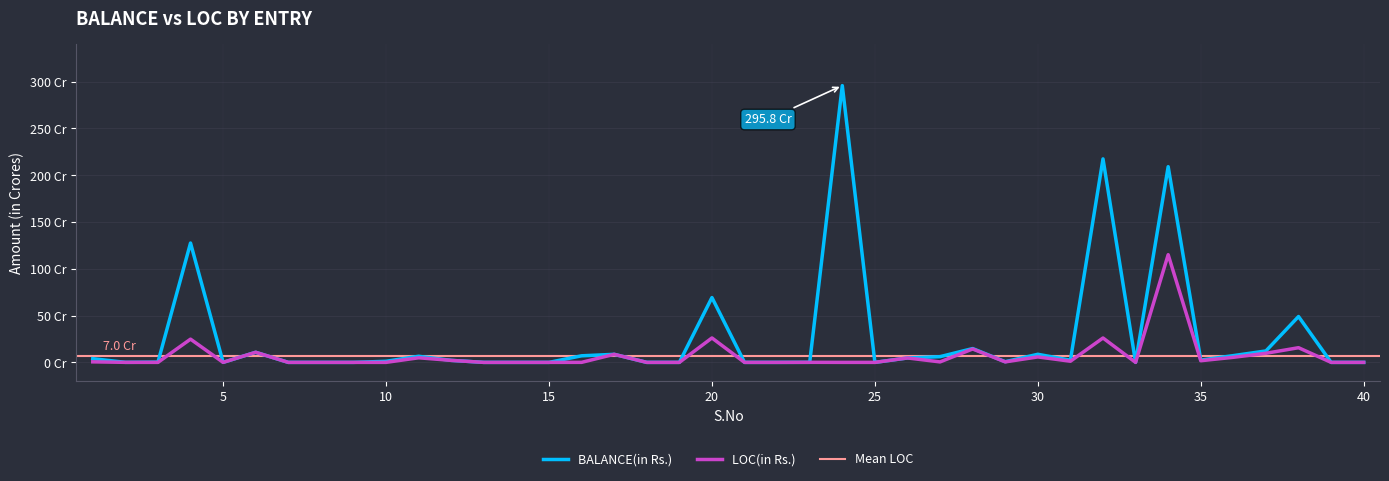

Reading right to left, extract all data points from this chart.

BALANCE(in Rs.): 40=0.0	39=0.0	38=49.0	37=12.2	36=7.2	35=2.4	34=209.2	33=0.0	32=217.5	31=2.3	30=8.7	29=0.7	28=14.8	27=6.1	26=4.7	25=0.0	24=295.8	23=0.1	22=0.0	21=0.0	20=69.3	19=0.0	18=0.0	17=8.6	16=7.0	15=0.0	14=0.0	13=0.0	12=2.1	11=6.5	10=1.2	9=0.0	8=0.0	7=0.0	6=10.8	5=0.0	4=127.6	3=0.2	2=0.0	1=4.0
LOC(in Rs.): 40=0.0	39=0.0	38=15.7	37=9.7	36=5.4	35=1.8	34=115.1	33=0.0	32=26.1	31=1.2	30=5.8	29=0.5	28=14.3	27=0.5	26=4.7	25=0.0	24=0.0	23=0.1	22=0.0	21=0.0	20=26.1	19=0.0	18=0.0	17=8.6	16=0.0	15=0.0	14=0.0	13=0.0	12=2.1	11=4.9	10=0.0	9=0.0	8=0.0	7=0.0	6=10.8	5=0.0	4=24.8	3=0.0	2=0.0	1=0.6